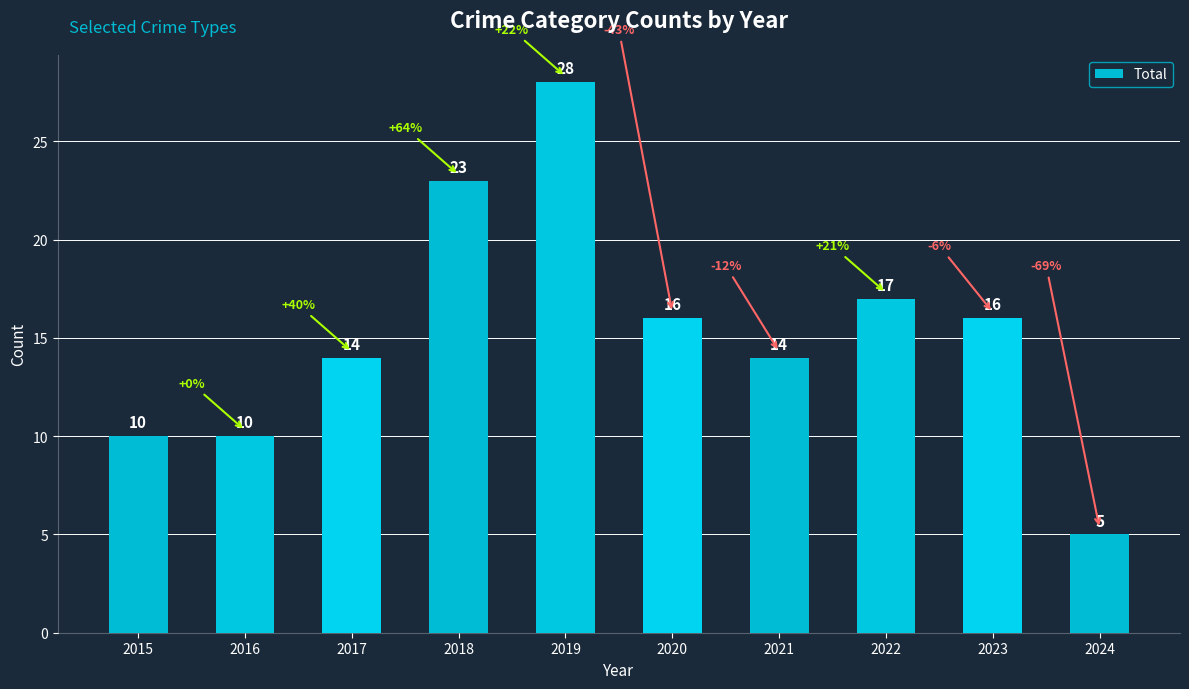

What is the difference between the values at 2022 and 2015?

7